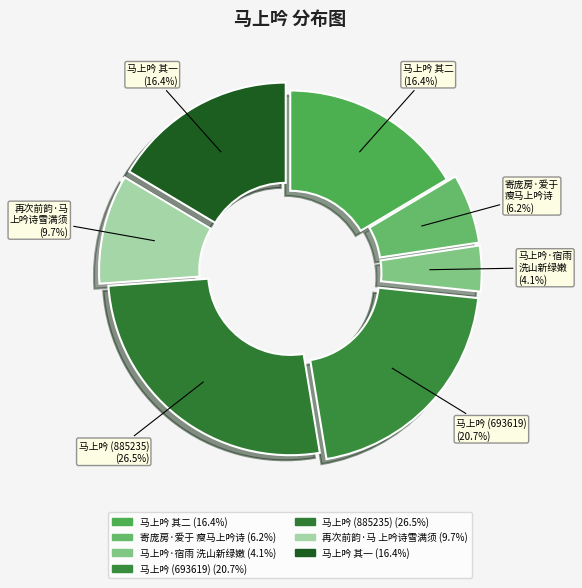

To the nearest percent, what is the difference between the largest and smallest slice percentages?

22%